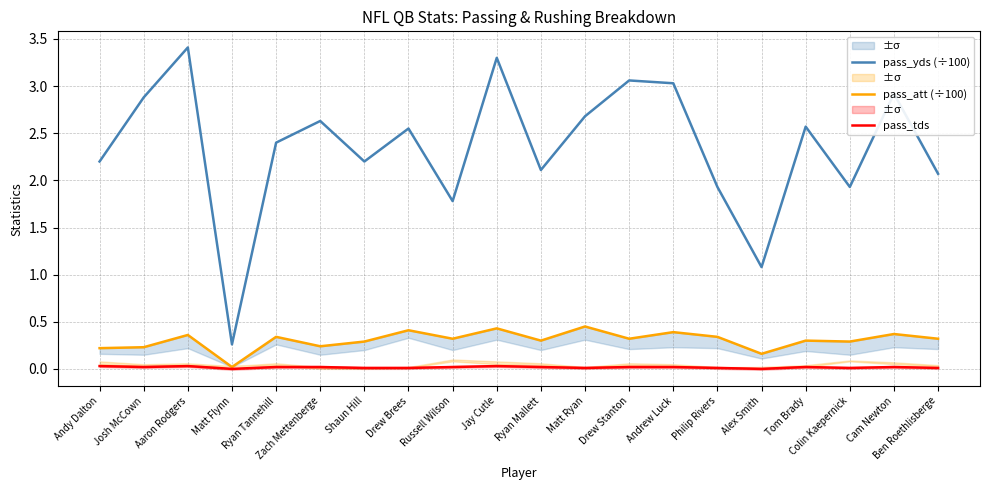

What is the difference between the highest and lowest values at Philip Rivers?

1.9